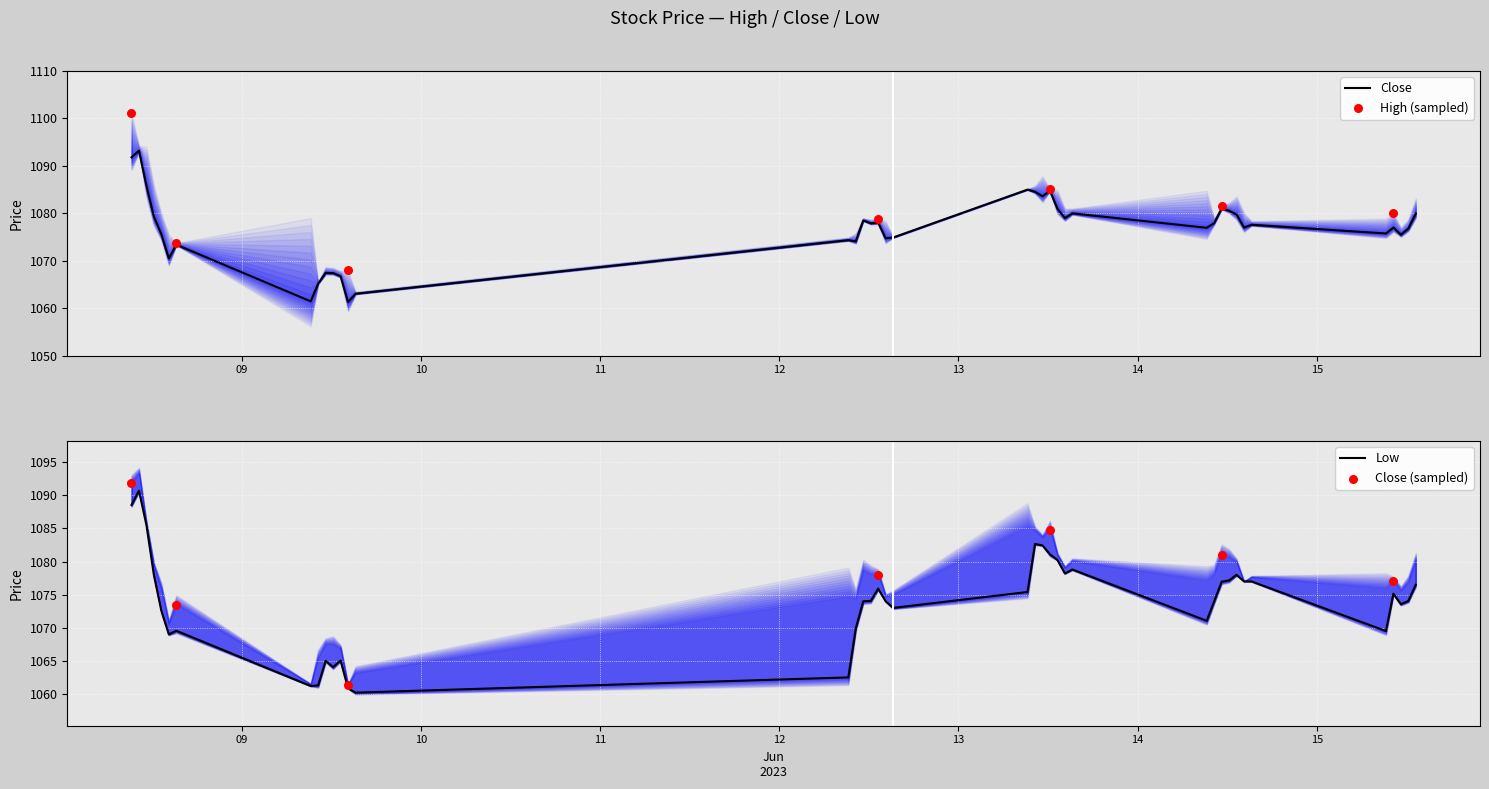

What is the lowest value of the Close series?

1061.3